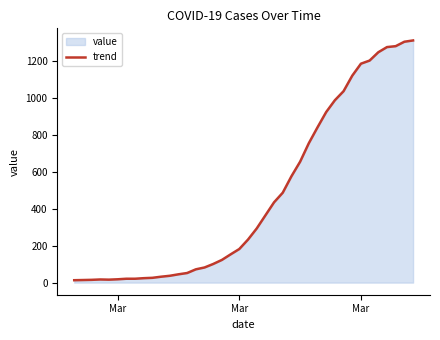

Does the chart display data point markers on the line(s)?

No